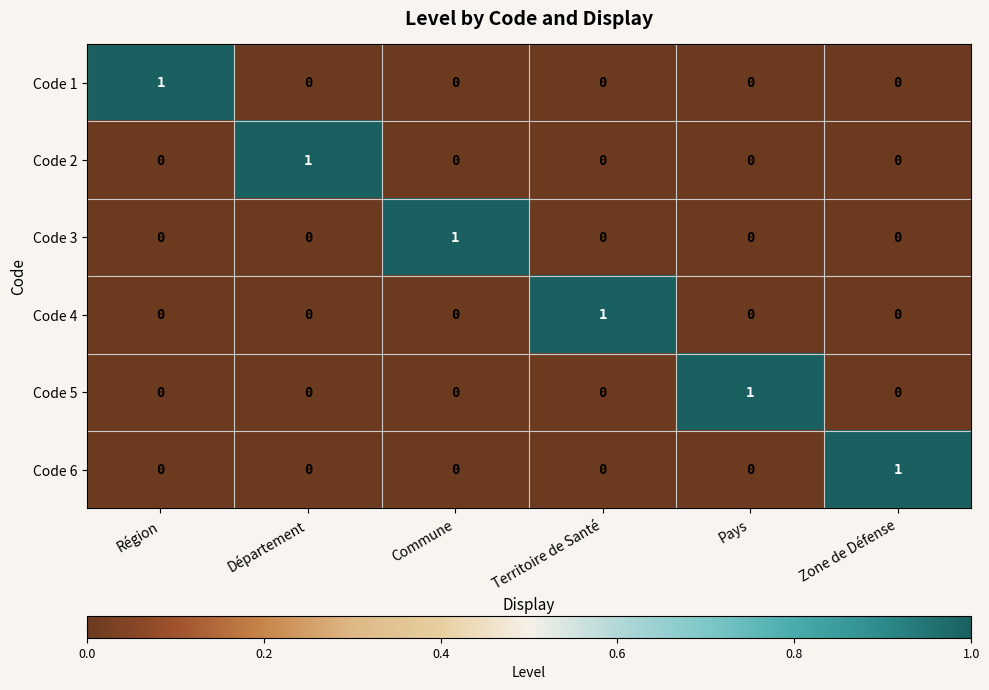

What is the spread (max minus min) of values at Zone de Défense?

1